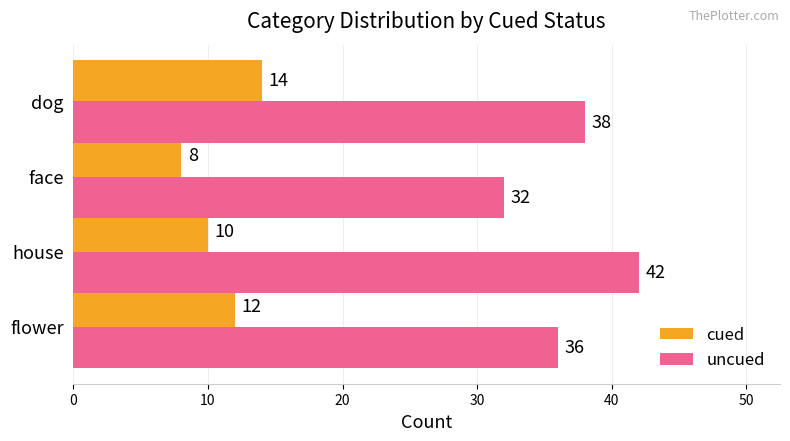

Rank the categories by cued value from lowest to highest.

face, house, flower, dog